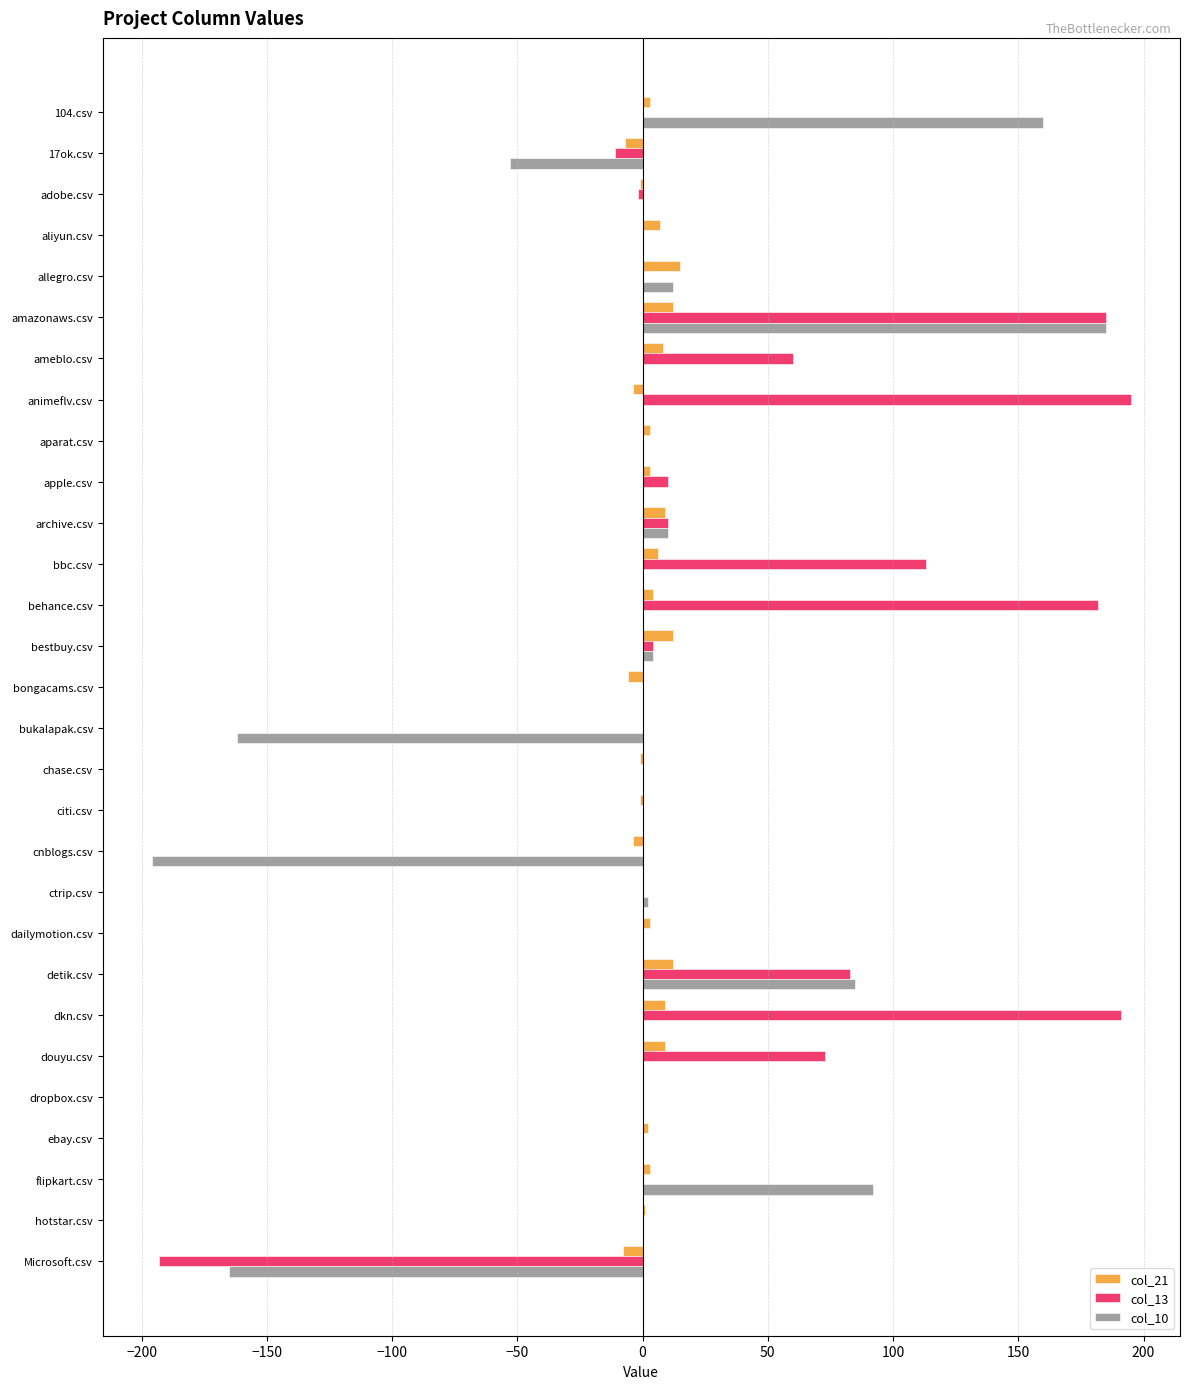

The col_21 series shows 12 at detik.csv. True or false?

True